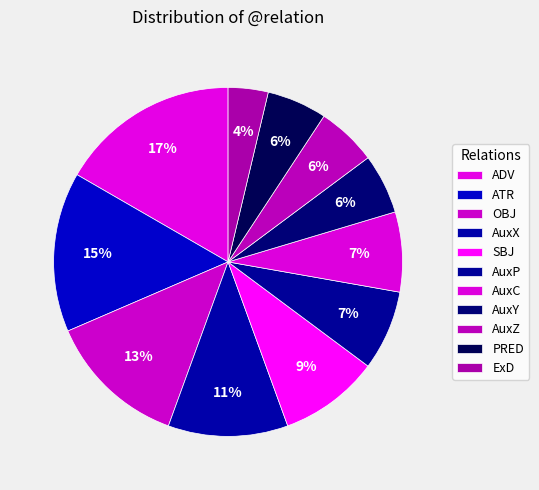

Count the number of slices in the pie.

11